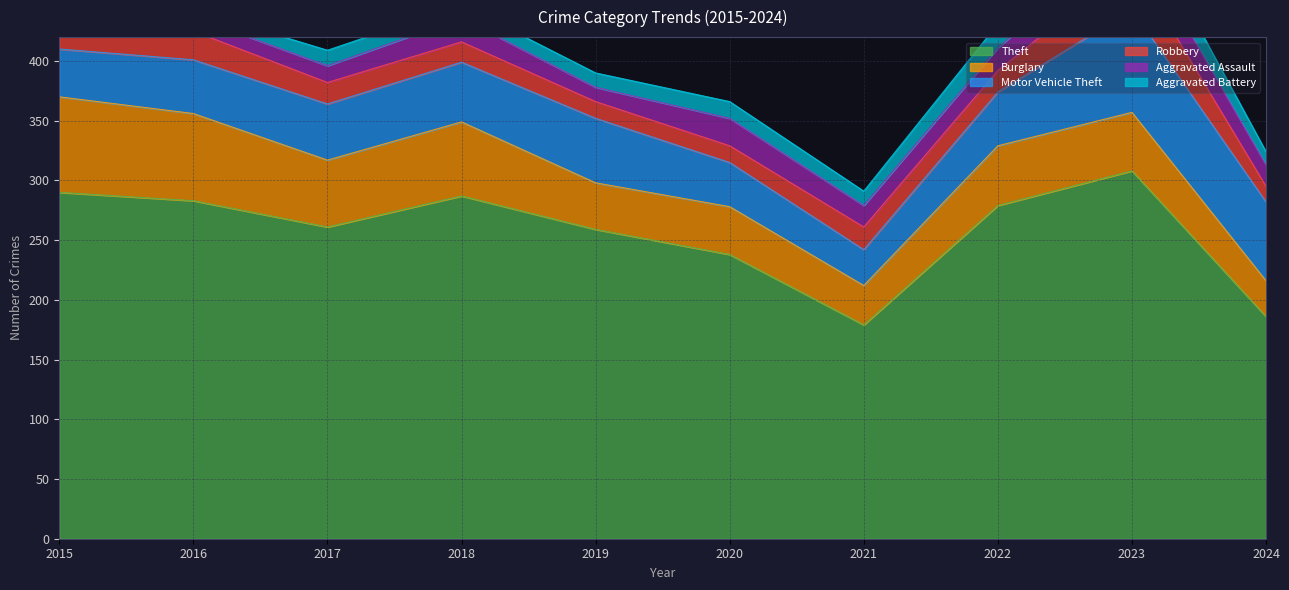

True or false: Motor Vehicle Theft and Theft intersect in this chart.

False